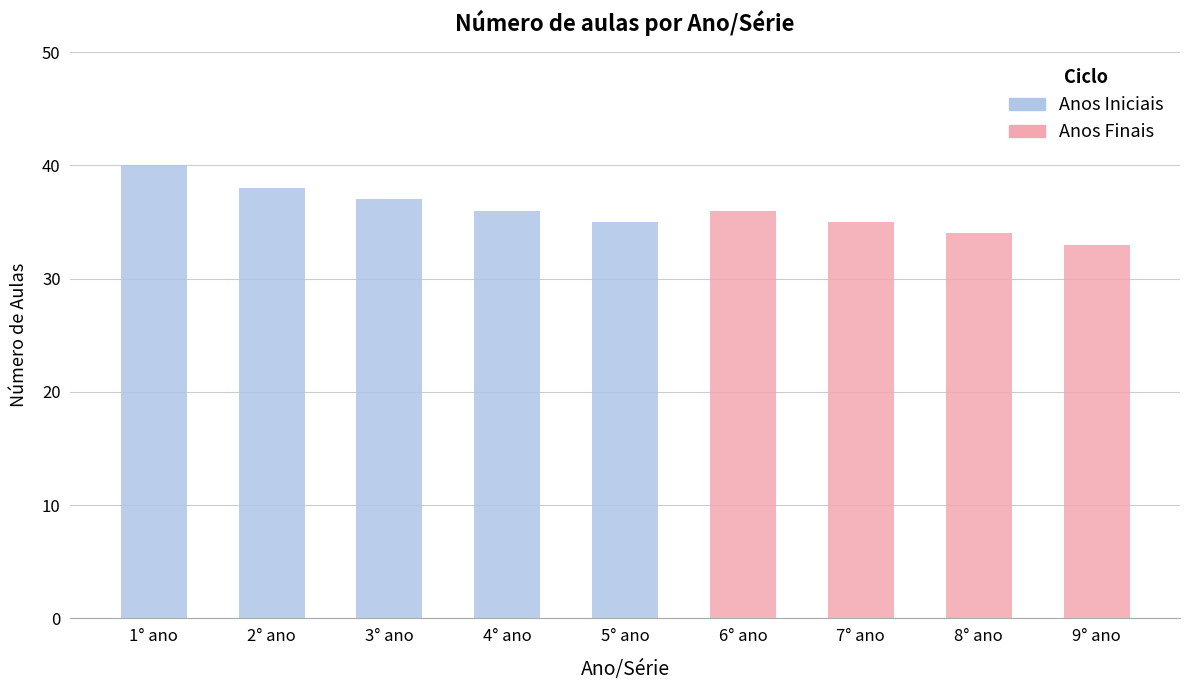

At which label does Anos Iniciais reach its peak?

1° ano